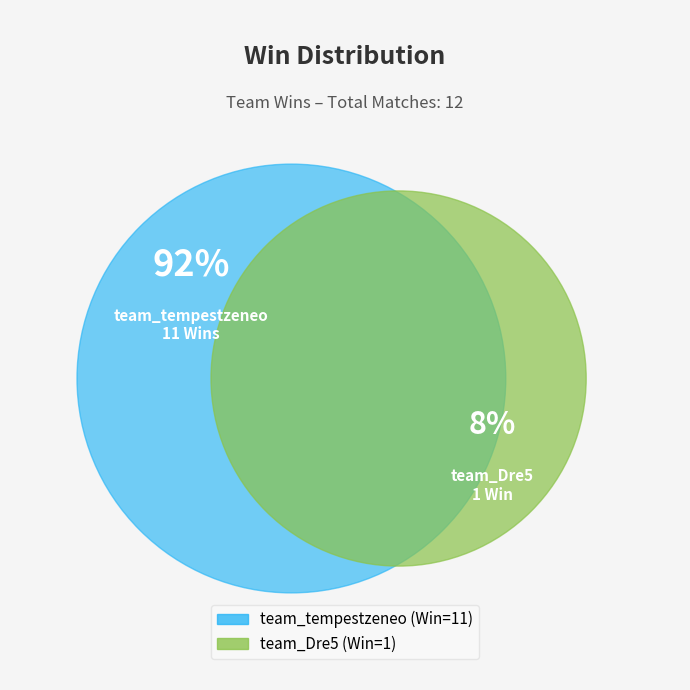

What is the ratio of the value at team_tempestzeneo to the value at team_Dre5?

11.0